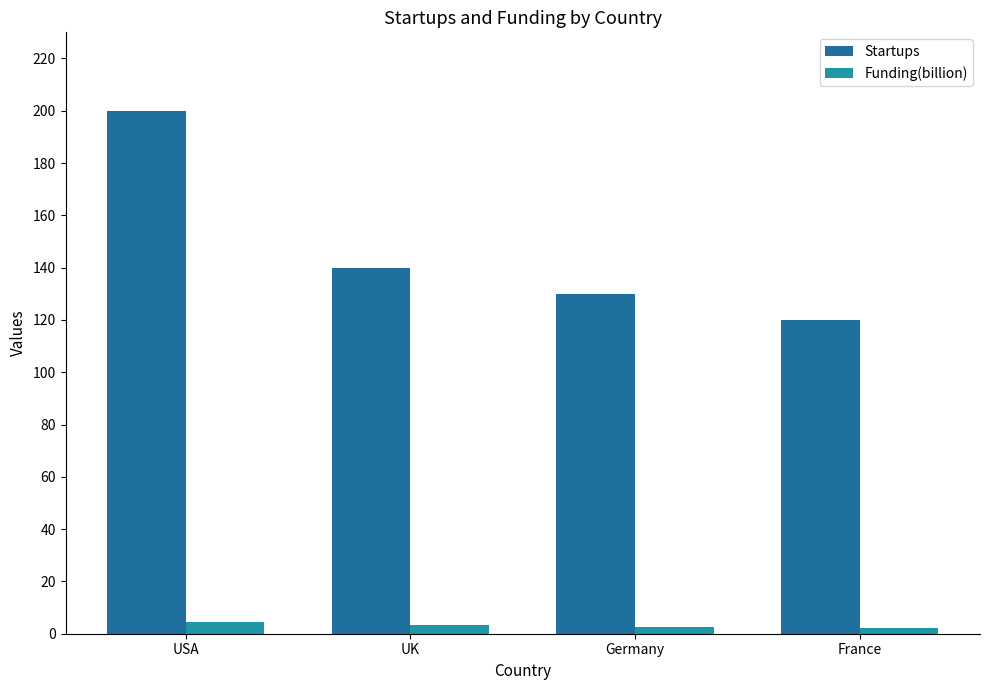

Which series has the largest range (max minus min)?

Startups